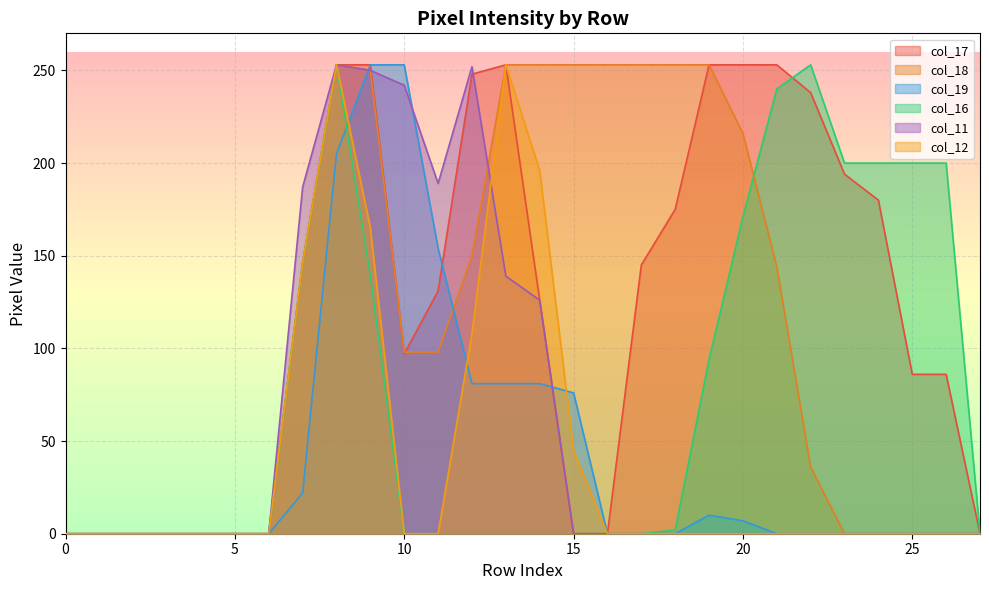

How many values in the col_11 series exceed 0?

8